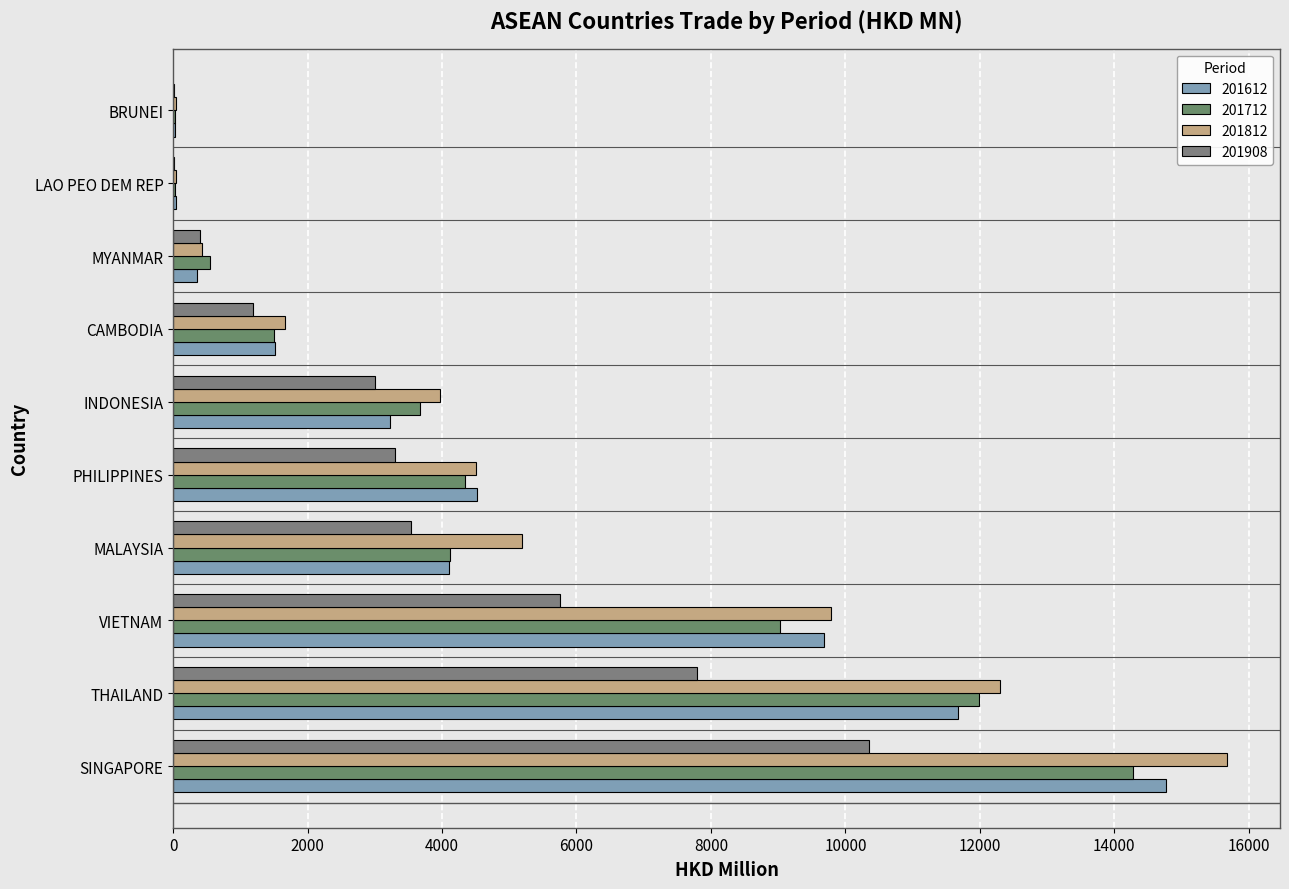

The 201812 series shows 4927.1 at VIETNAM. True or false?

False